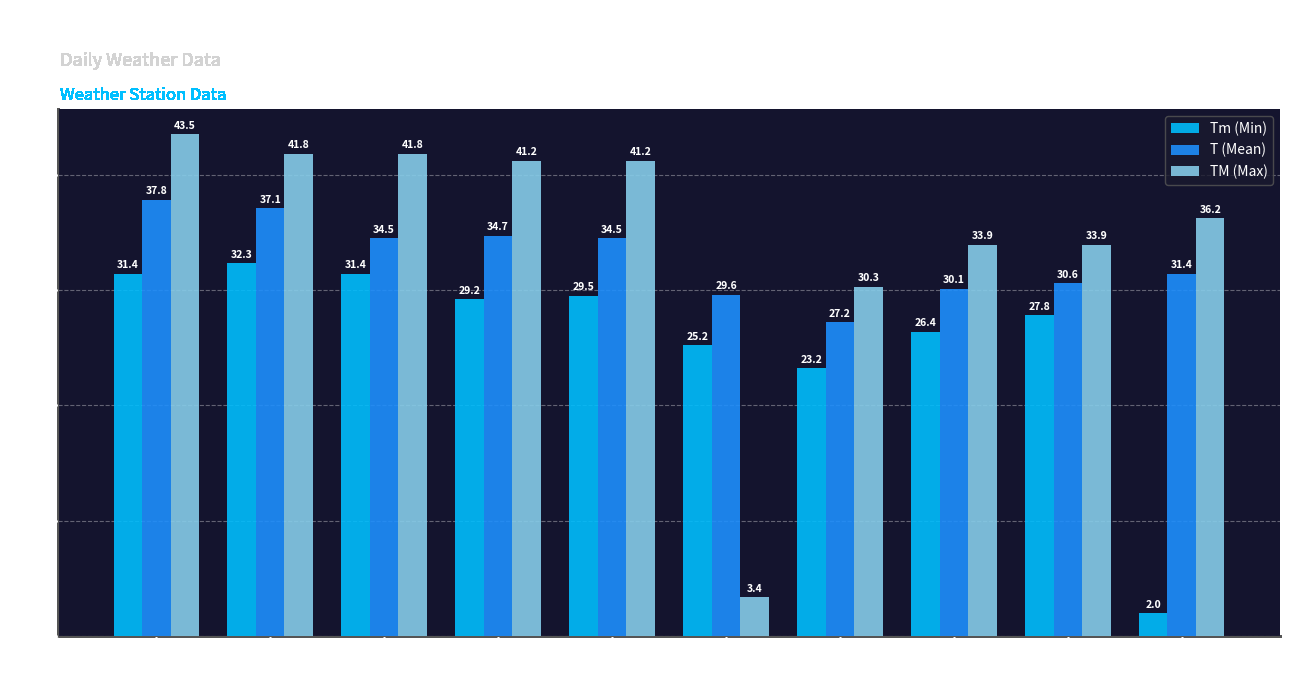

Which category has the highest value in the TM (Max) series?

Day 1